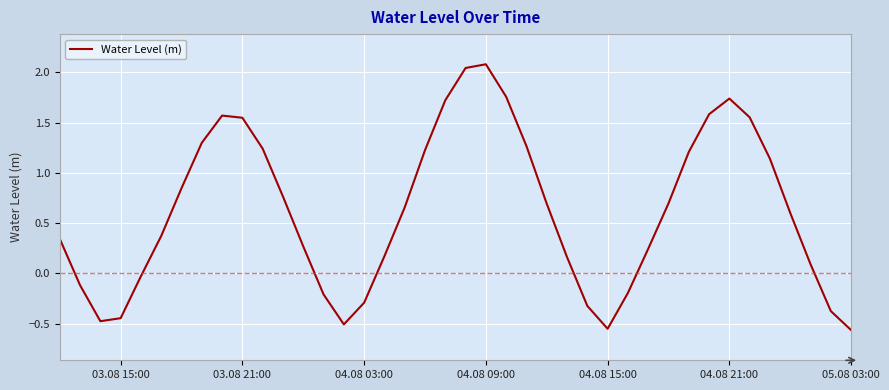

What is the greatest value displayed?

2.1